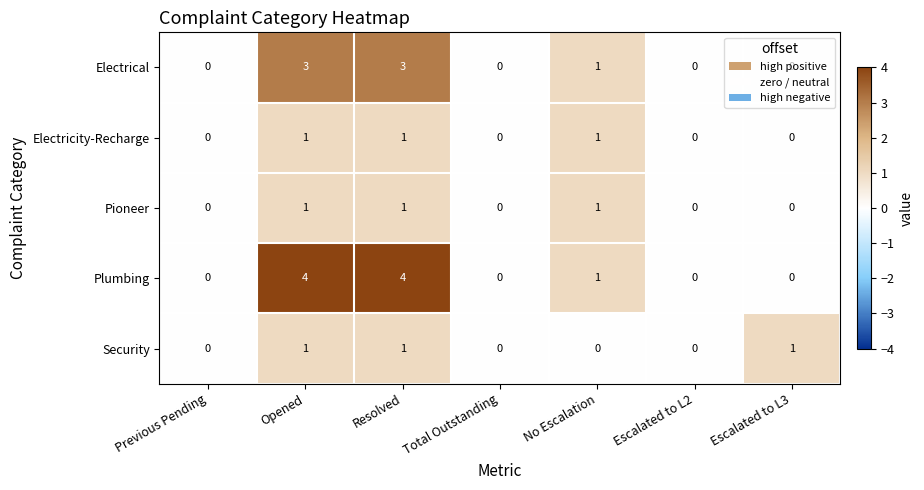

The value of Electrical at Total Outstanding is 0. True or false?

True